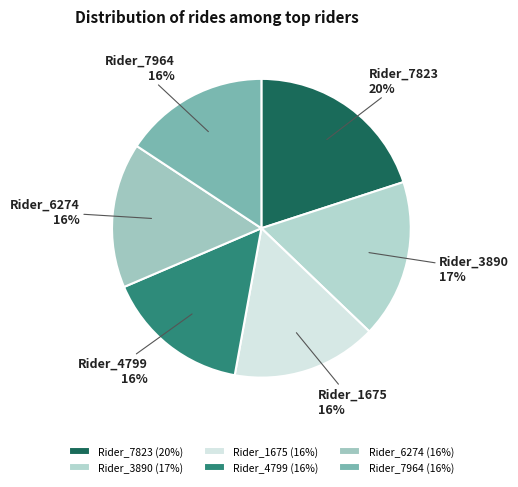

To the nearest percent, what percentage of the pie is Rider_6274?

16%